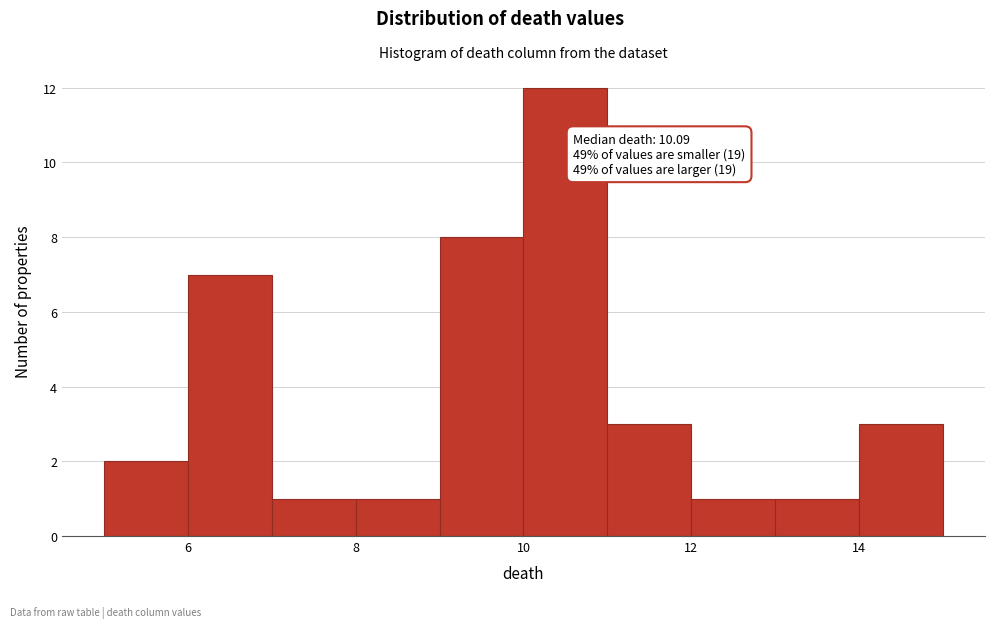

Over which range of the x-axis is the bar tallest?

10 to 11